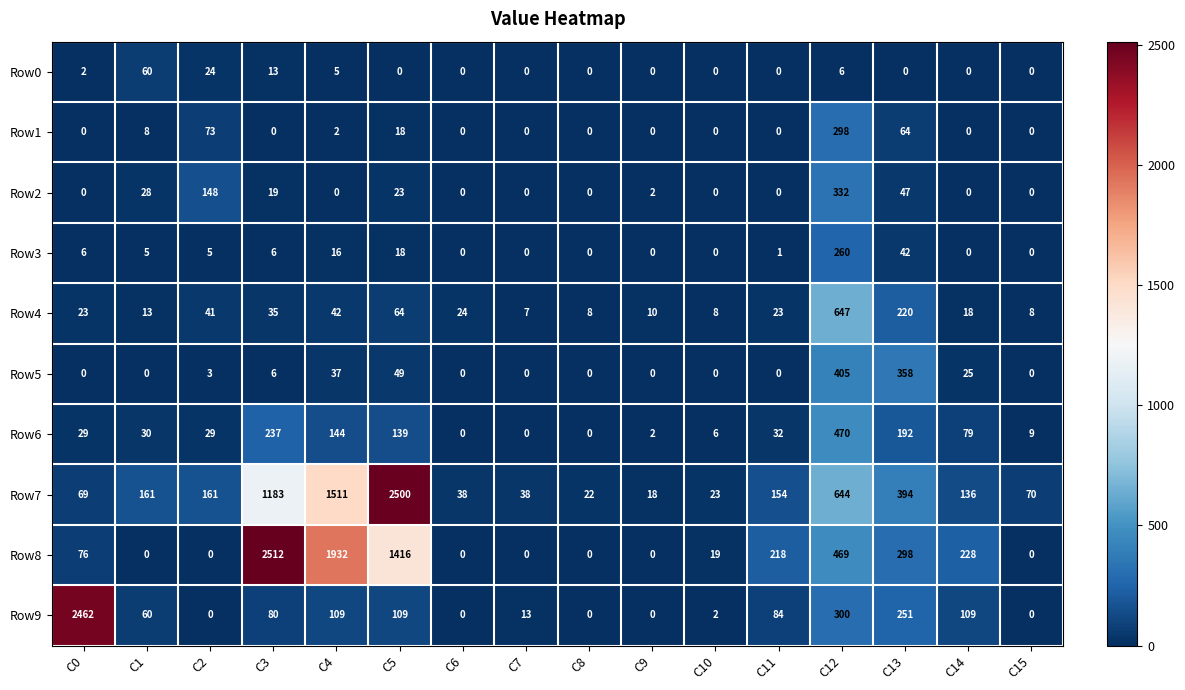

At how many categories does at least one series exceed 1584?

4